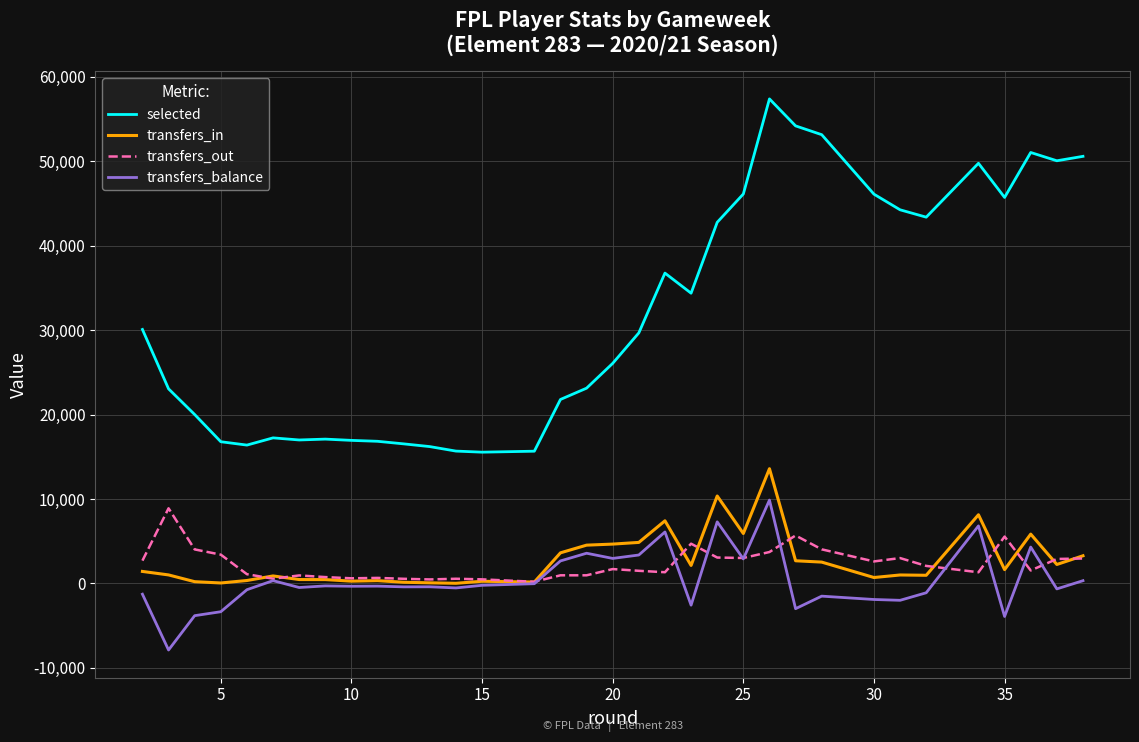

What is the sum of all transfers_balance values?

31376